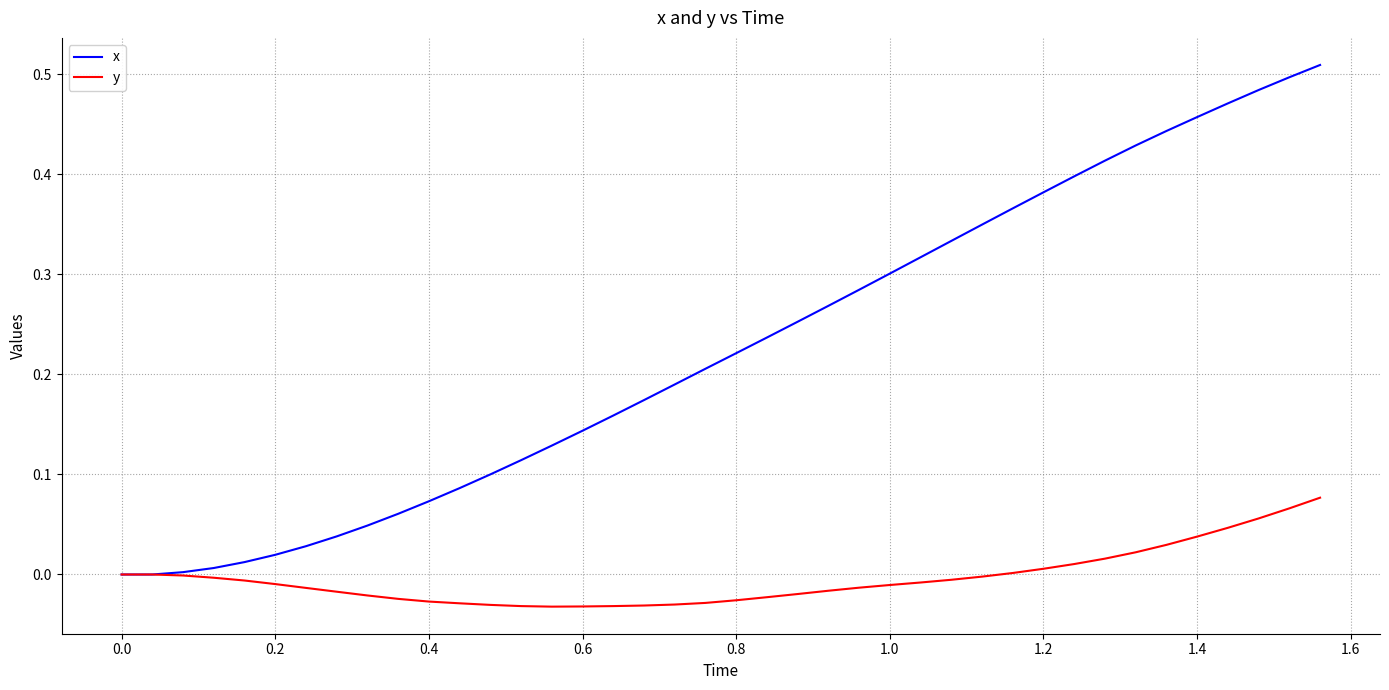

Which series has the largest total across all categories?

x